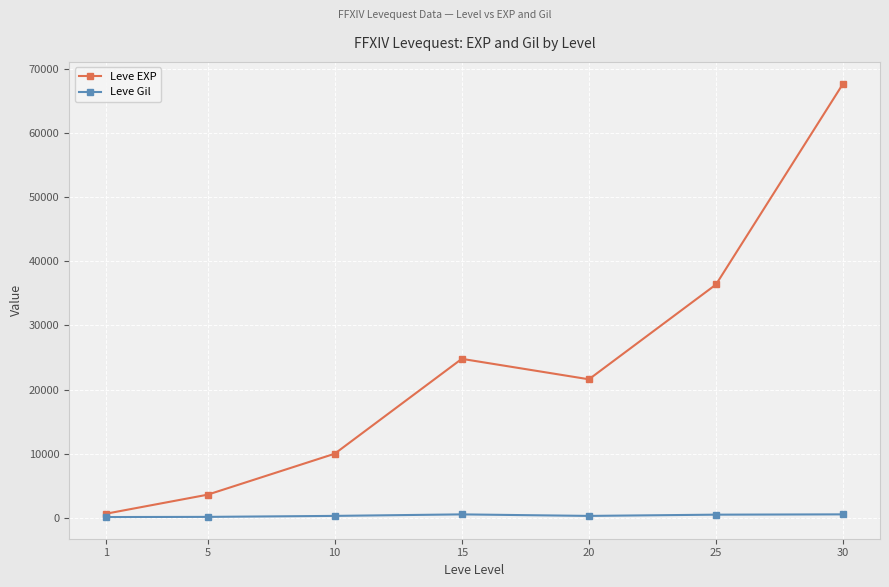

Where does the Leve EXP series first go above 21600?

15